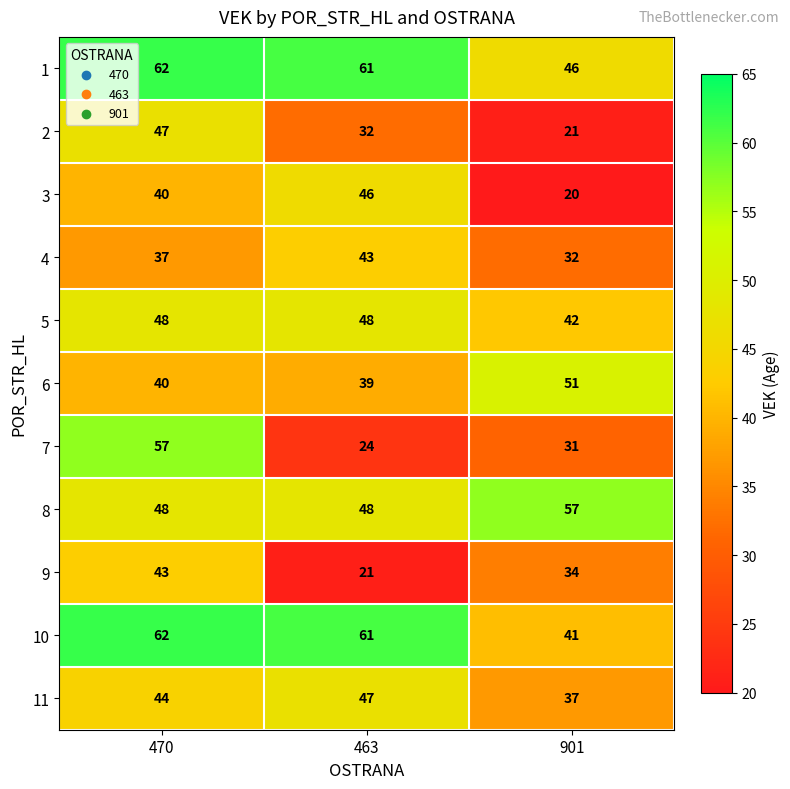

Which label corresponds to the smallest value in the chart?

901